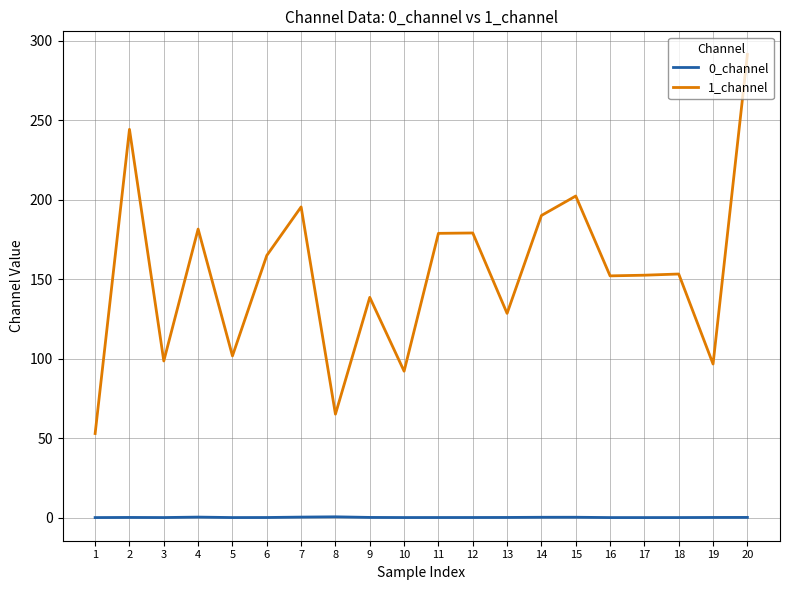

The value of 1_channel at 16 is 152.1. True or false?

True